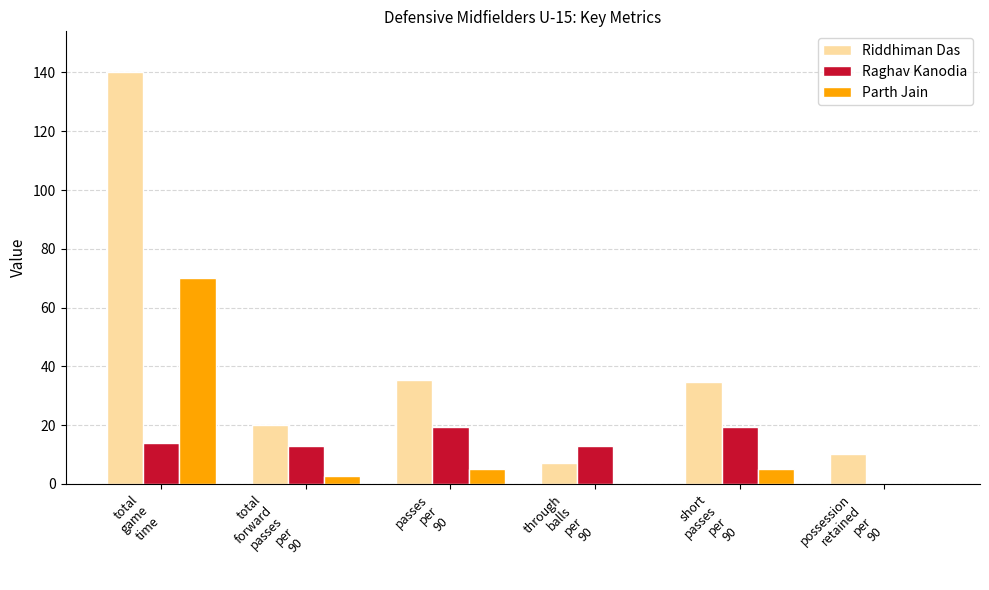

Reading left to right, what are all the values shown in this chart?

Riddhiman Das: total
game
time=140.0	total
forward
passes
per
90=19.9	passes
per
90=35.4	through
balls
per
90=7.1	short
passes
per
90=34.7	possession
retained
per
90=10.3
Raghav Kanodia: total
game
time=14.0	total
forward
passes
per
90=12.9	passes
per
90=19.3	through
balls
per
90=12.9	short
passes
per
90=19.3	possession
retained
per
90=0.0
Parth Jain: total
game
time=70.0	total
forward
passes
per
90=2.6	passes
per
90=5.1	through
balls
per
90=0.0	short
passes
per
90=5.1	possession
retained
per
90=0.0